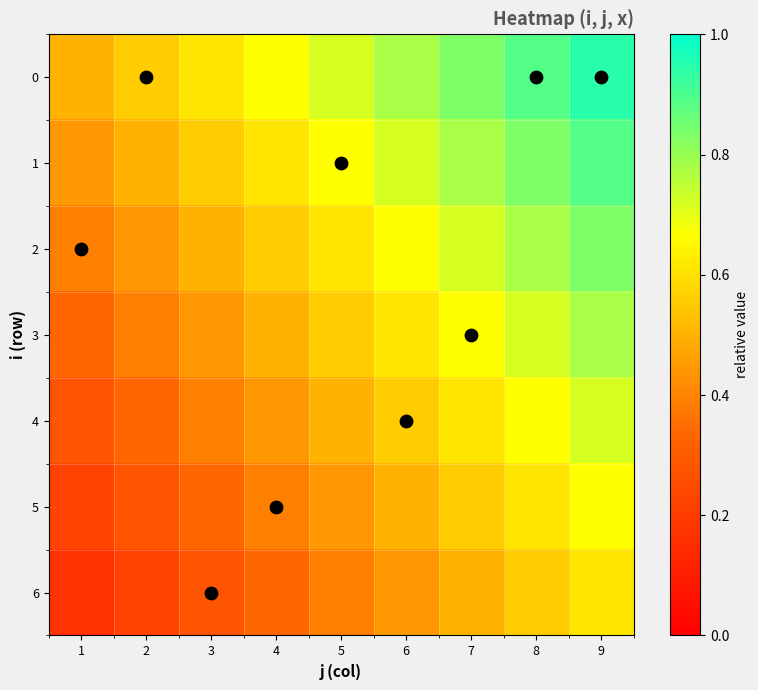

Reading left to right, transcribe all the data shown in this chart.

0: 1=0.5	2=0.6	3=0.6	4=0.7	5=0.7	6=0.8	7=0.8	8=0.9	9=0.9
1: 1=0.4	2=0.5	3=0.6	4=0.6	5=0.7	6=0.7	7=0.8	8=0.8	9=0.9
2: 1=0.4	2=0.4	3=0.5	4=0.6	5=0.6	6=0.7	7=0.7	8=0.8	9=0.8
3: 1=0.3	2=0.4	3=0.4	4=0.5	5=0.6	6=0.6	7=0.7	8=0.7	9=0.8
4: 1=0.3	2=0.3	3=0.4	4=0.4	5=0.5	6=0.6	7=0.6	8=0.7	9=0.7
5: 1=0.2	2=0.3	3=0.3	4=0.4	5=0.4	6=0.5	7=0.6	8=0.6	9=0.7
6: 1=0.2	2=0.2	3=0.3	4=0.3	5=0.4	6=0.4	7=0.5	8=0.6	9=0.6